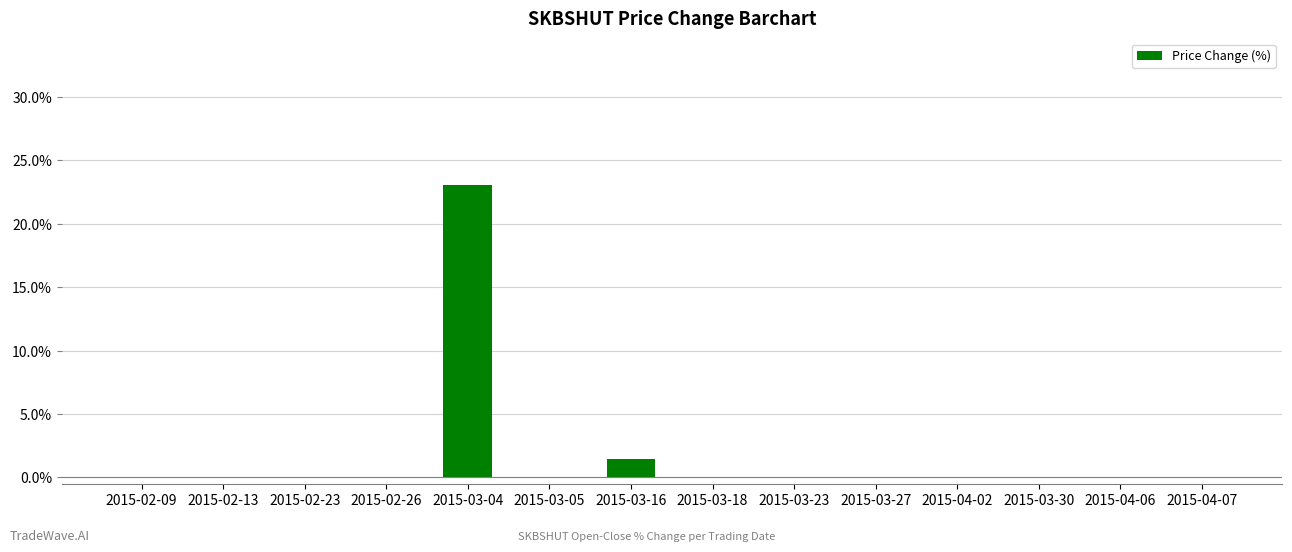

Reading left to right, transcribe all the data shown in this chart.

0.0	0.0	0.0	0.0	23.1	0.0	1.5	0.0	0.0	0.0	0.0	0.0	0.0	0.0